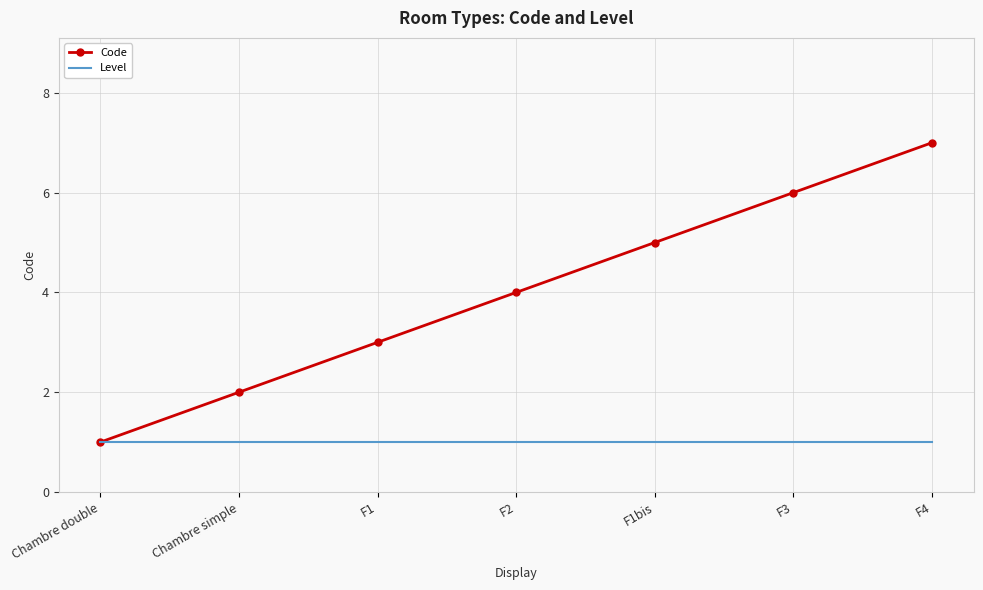

True or false: Code has a value of 1 at Chambre double.

True